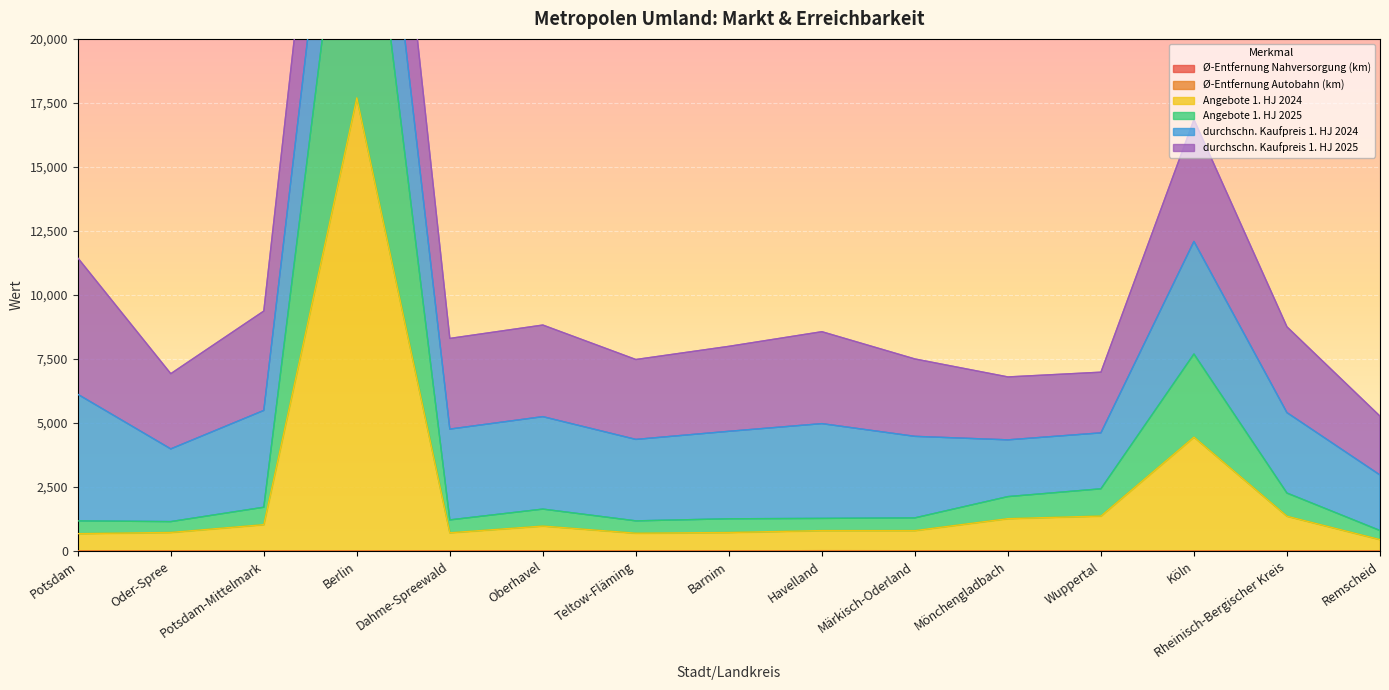

What is the sum of all Angebote 1. HJ 2025 values?

58071.5